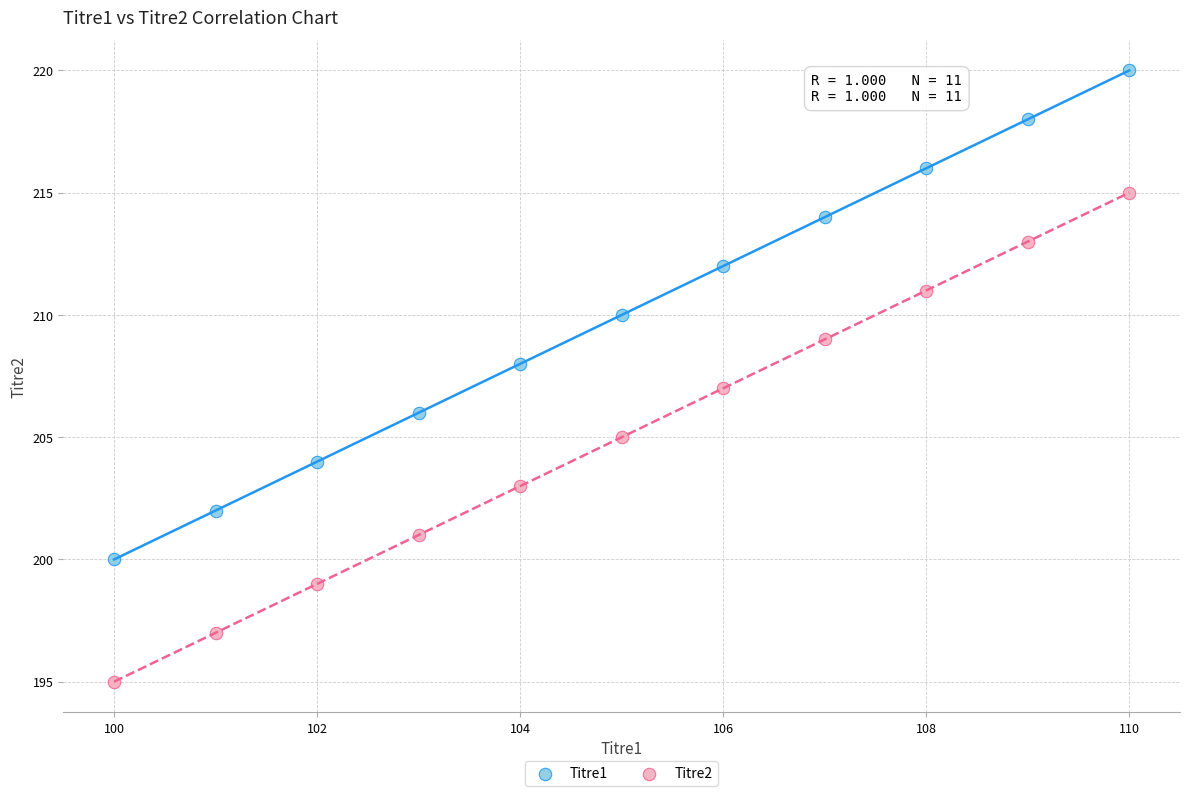

Which series reaches the minimum Y coordinate?

Titre2